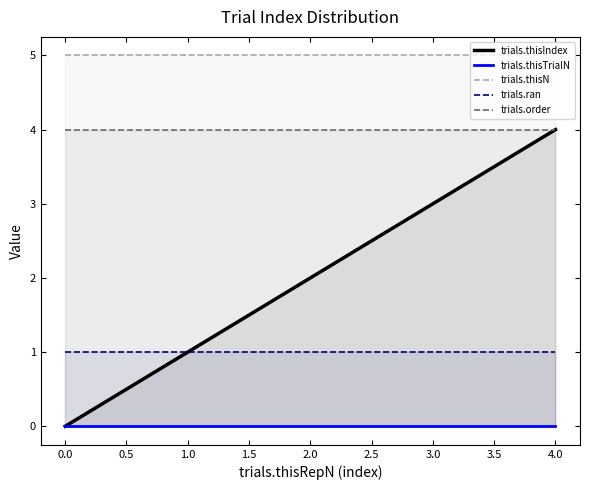

What is the difference between the trials.thisIndex values at 3 and 2?

1